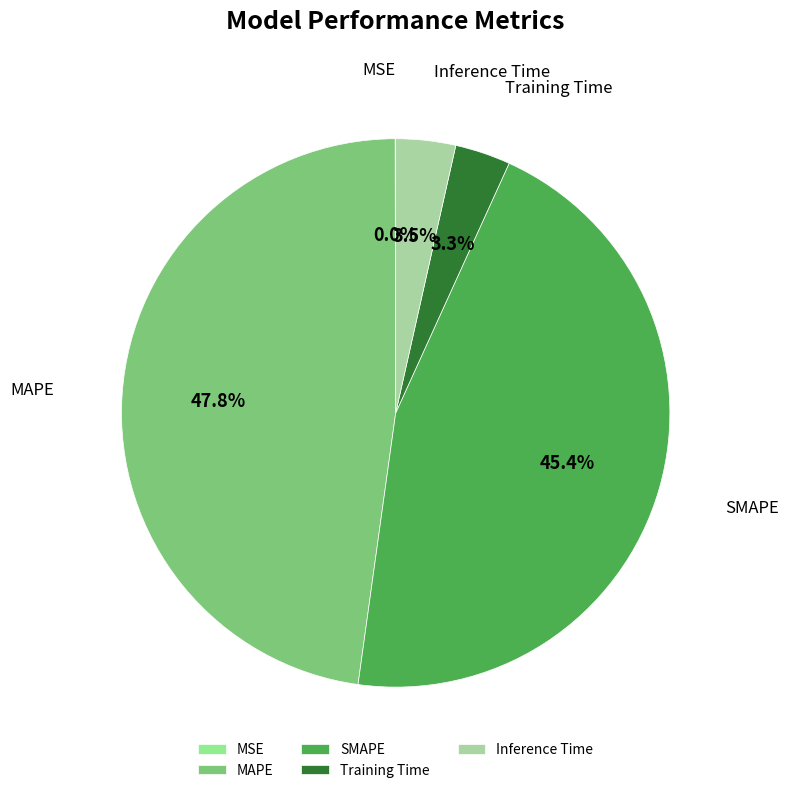

Which slice is the largest?

MAPE